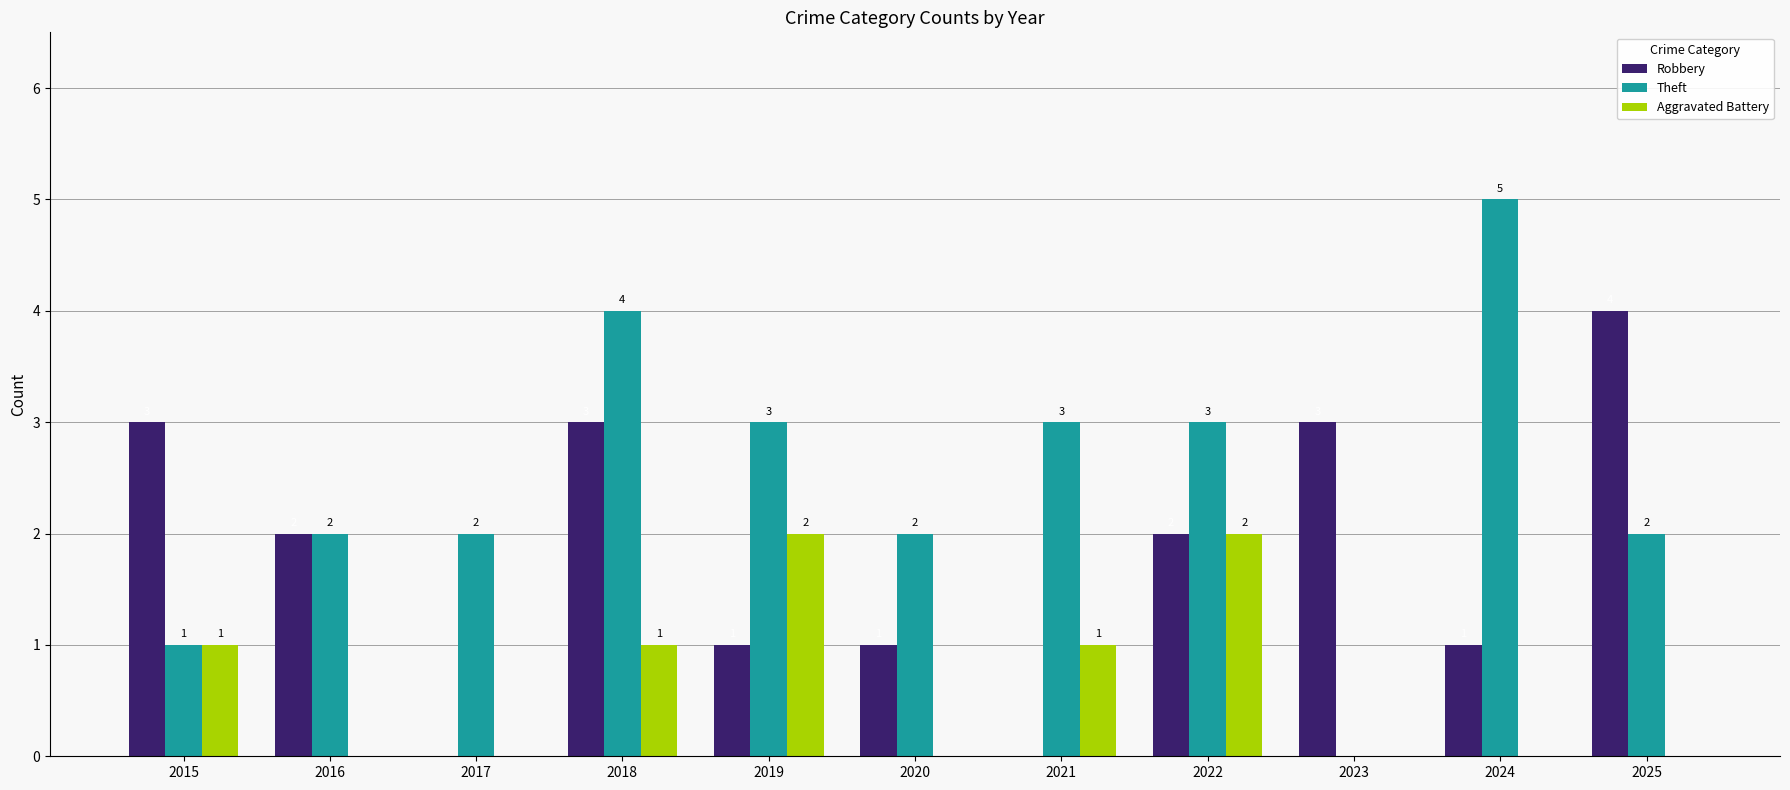

Read the Theft value at 2024.

5